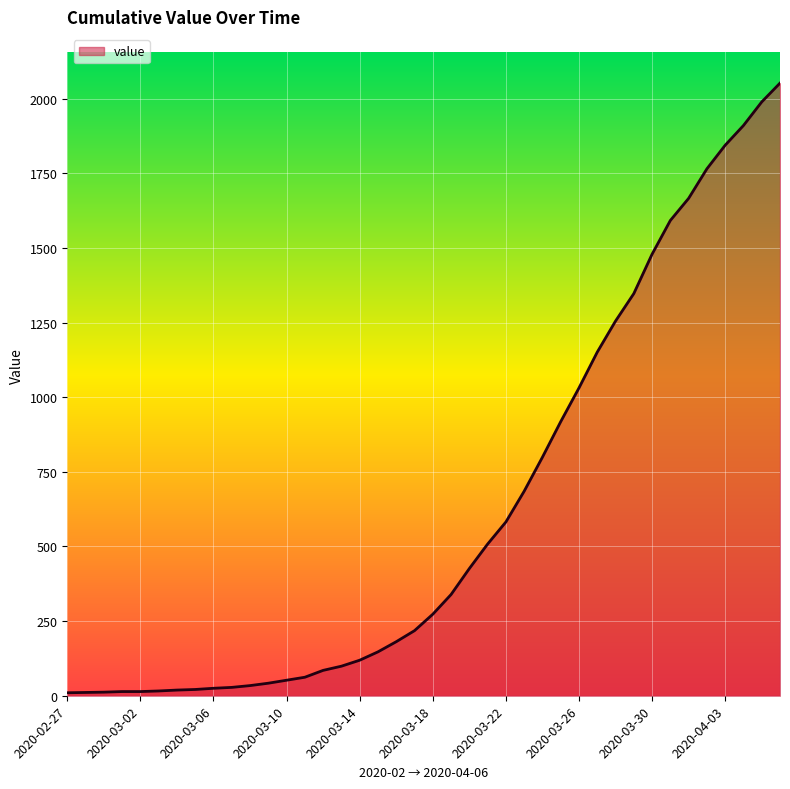

What is the greatest value displayed?

2052